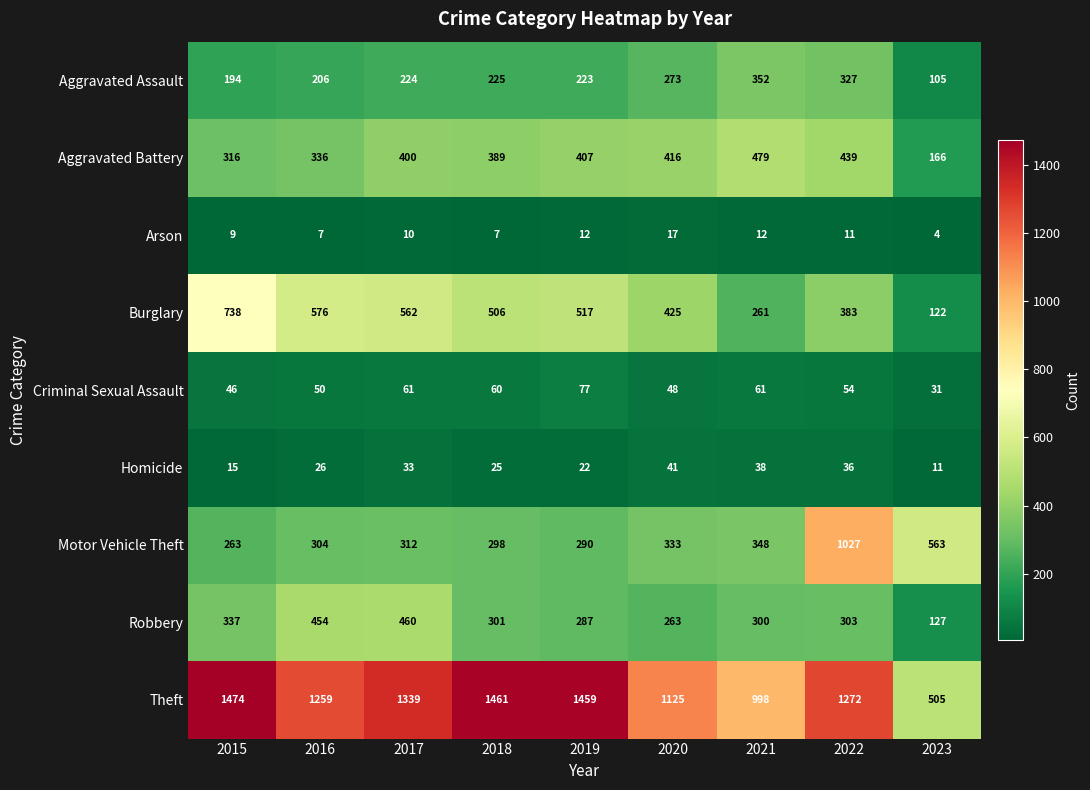

What is the spread (max minus min) of values at 2023?

559